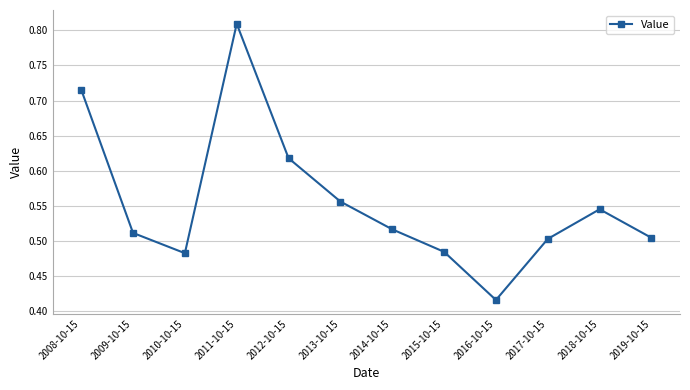

Which category has the lowest value across all series?

2016-10-15